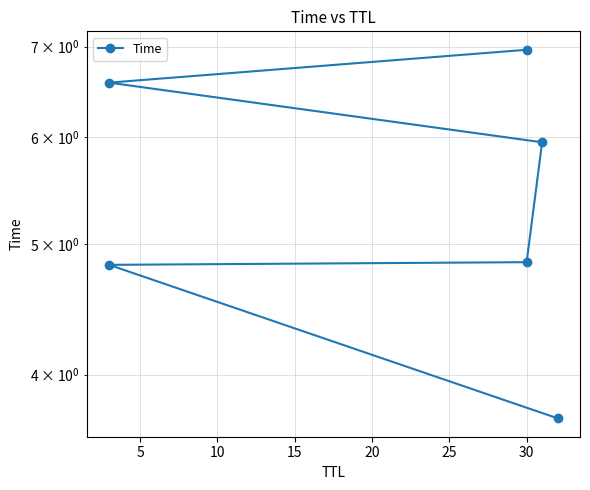

True or false: the data has more than 2 interior local peaks.

False